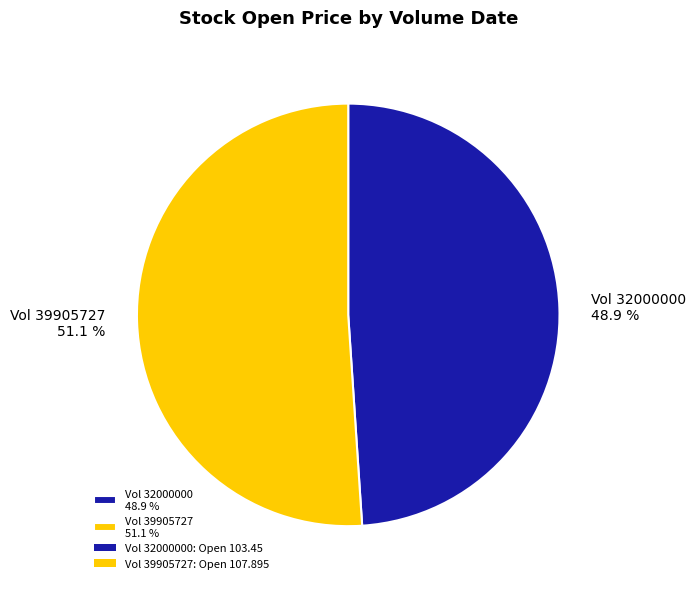

Between Vol 32000000 48.9 % and Vol 39905727 51.1 %, which is larger?

Vol 39905727 51.1 %